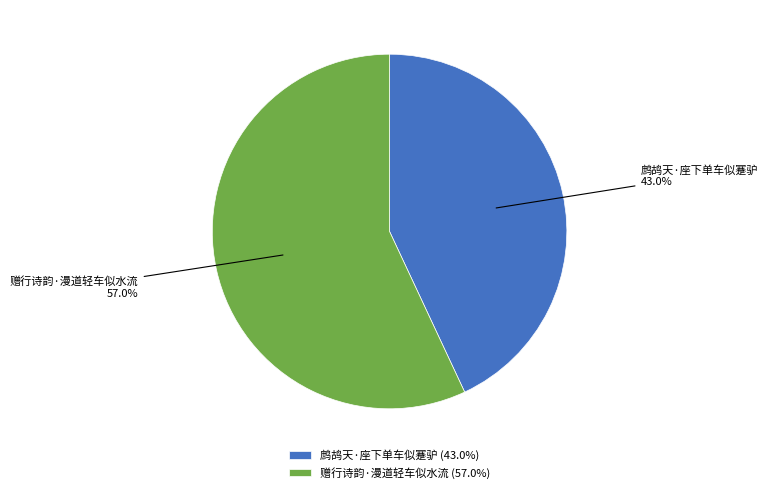

To the nearest percent, what percentage of the pie is 鹧鸪天·座下单车似蹇驴?

43%